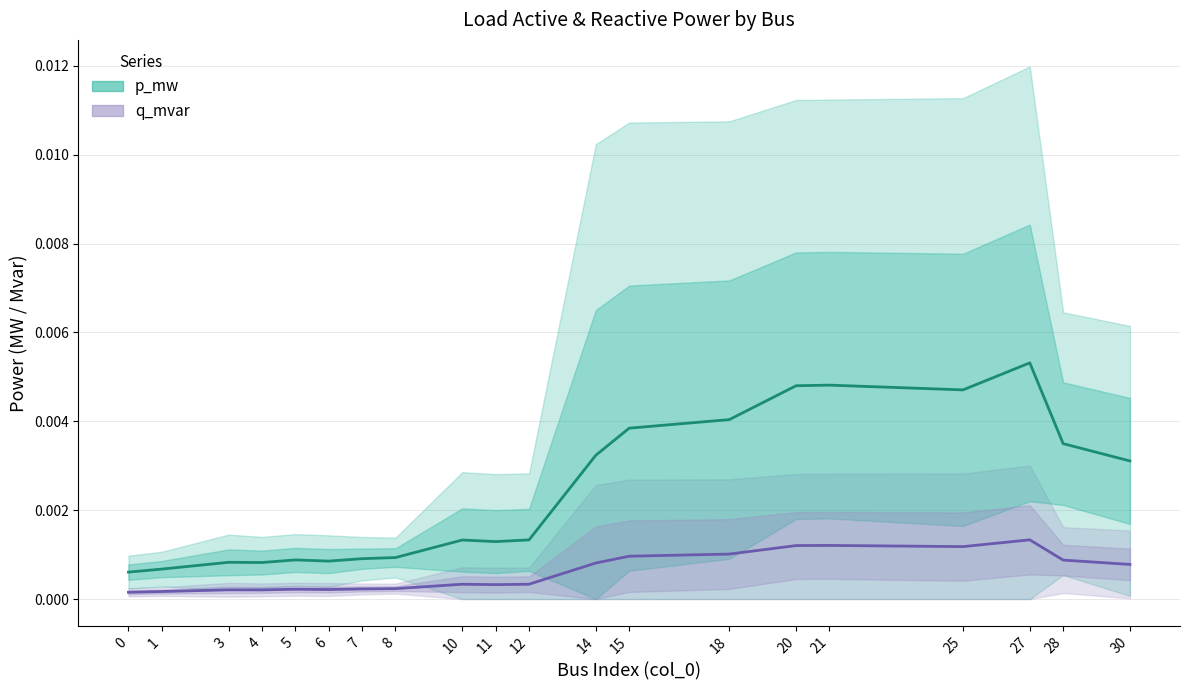

Which series has the largest range (max minus min)?

p_mw (estimate)